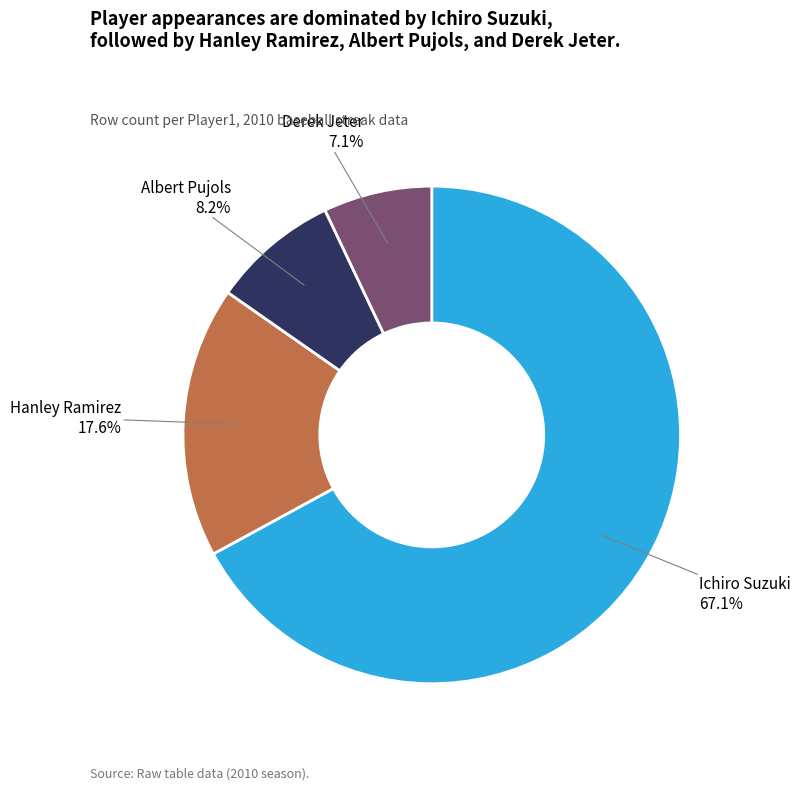

What percentage is the Derek Jeter slice, to the nearest percent?

7%